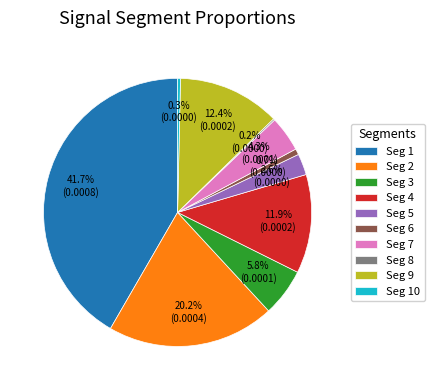

Does any single category account for the majority?

No